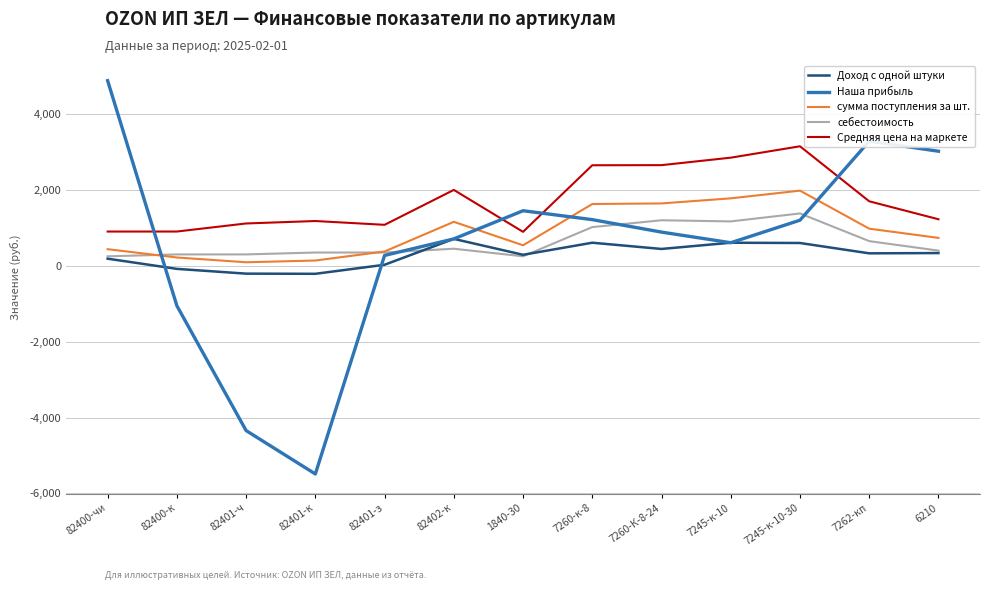

What are all the series names shown in the legend?

Доход с одной штуки, Наша прибыль, сумма поступления за шт., себестоимость, Средняя цена на маркете